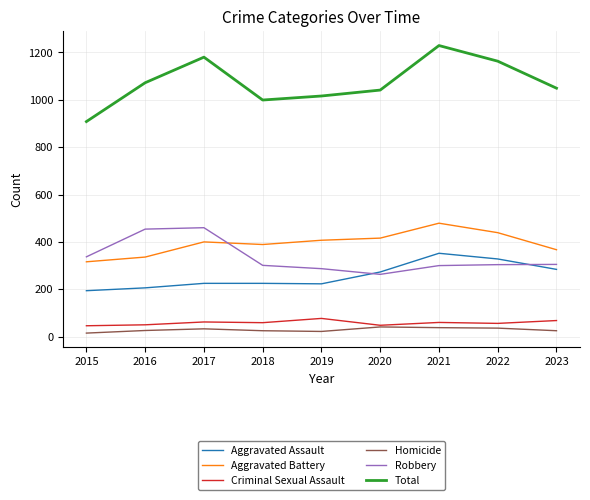

Which label corresponds to the largest value in the chart?

2021